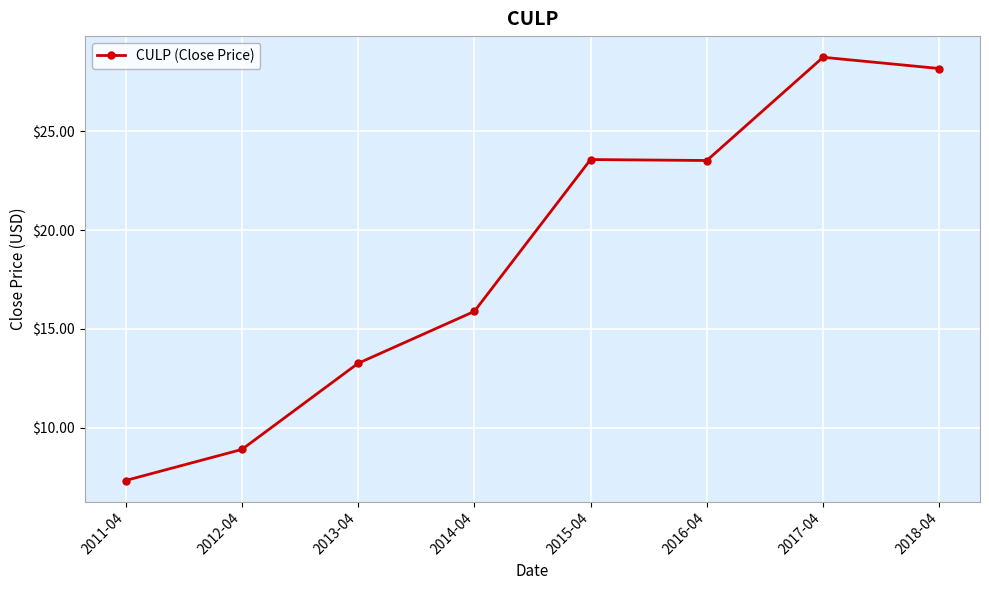

The chart shows a value of 7.0 at 2018-04. True or false?

False